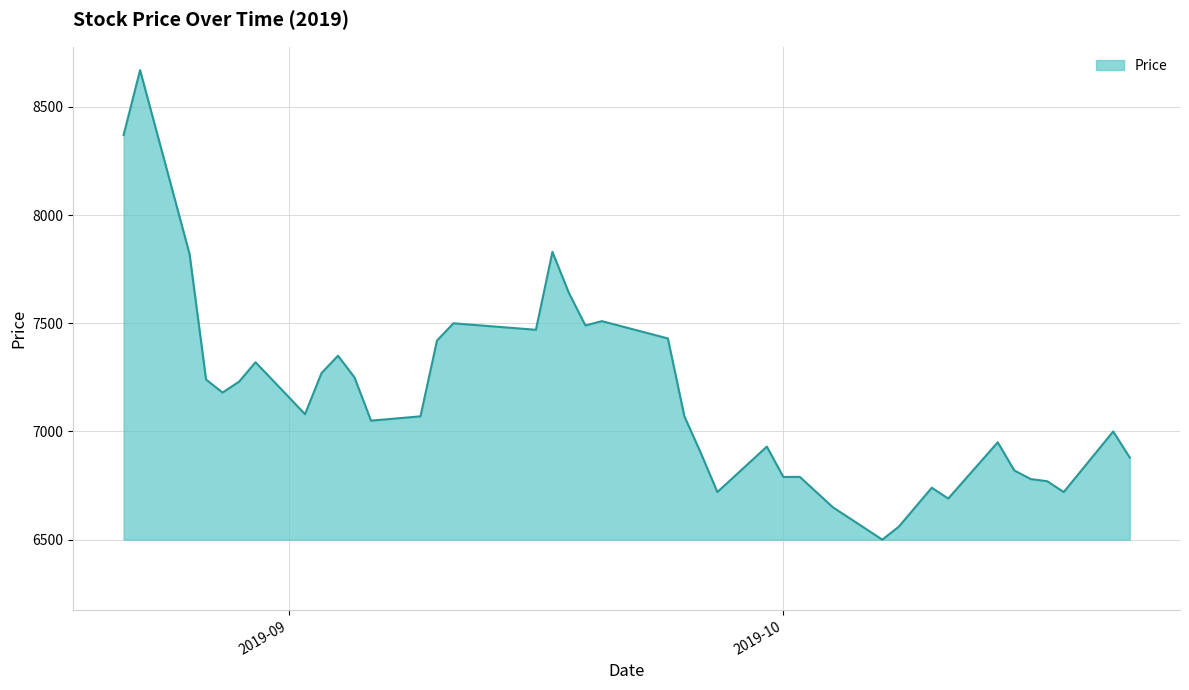

What is the difference between the maximum and minimum values?

2170